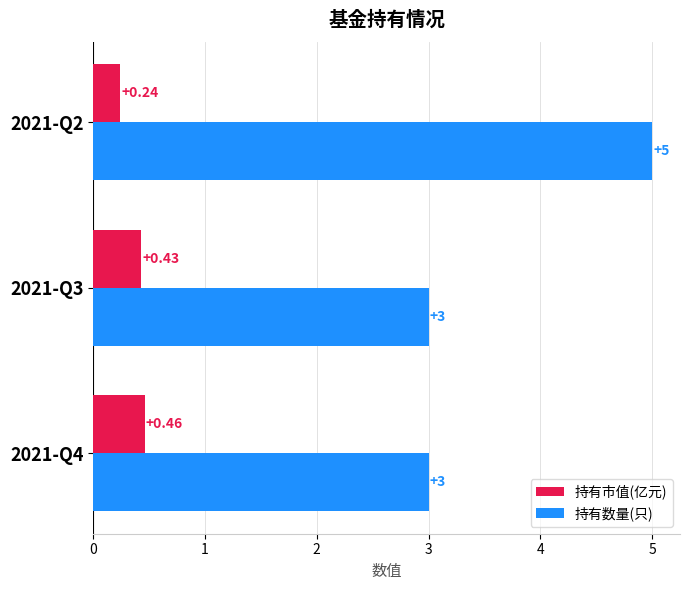

At how many categories does at least one series exceed 2?

3